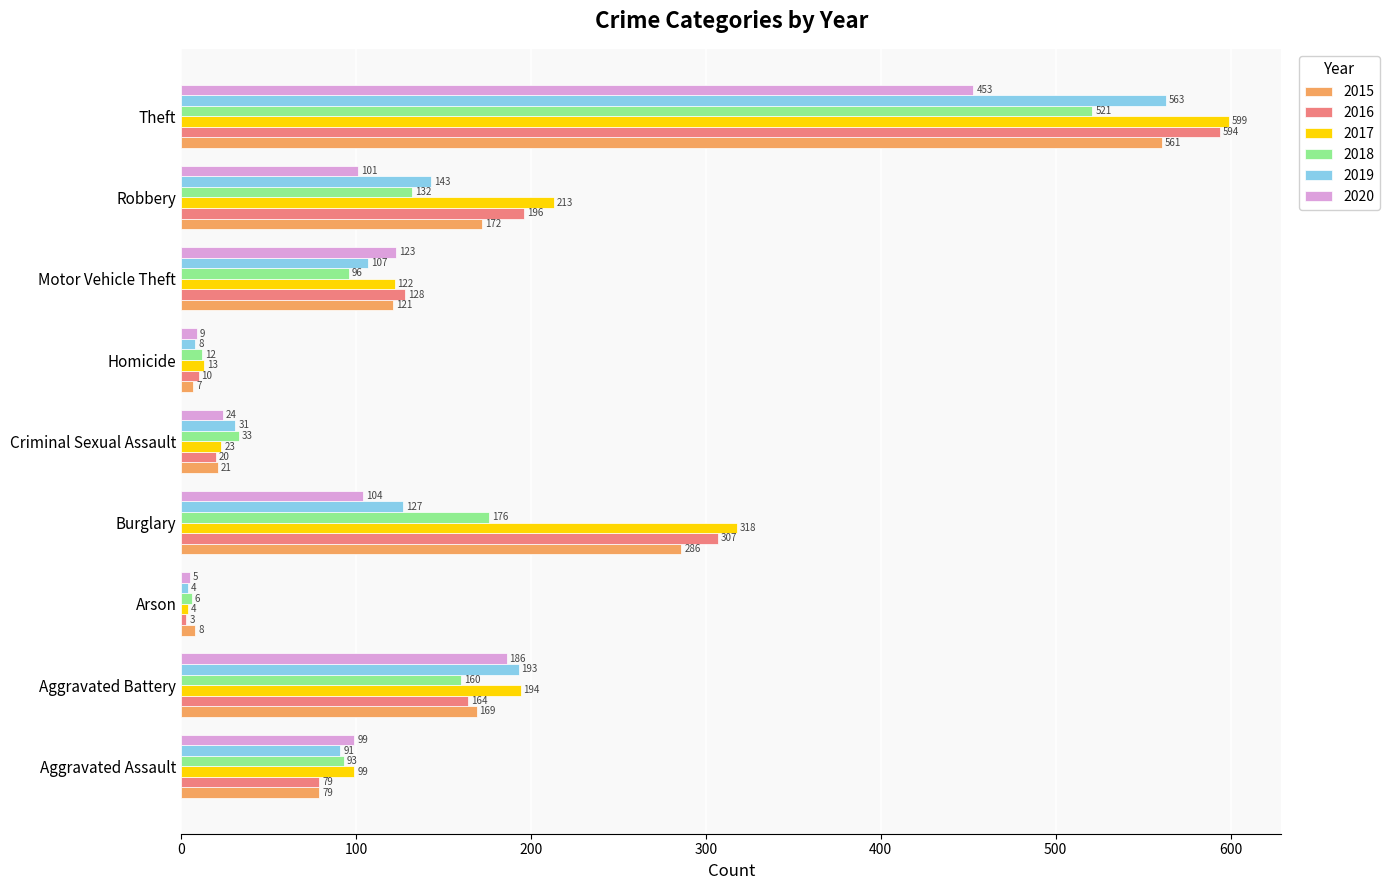

Rank the series by their maximum value, from highest to lowest.

2017, 2016, 2019, 2015, 2018, 2020